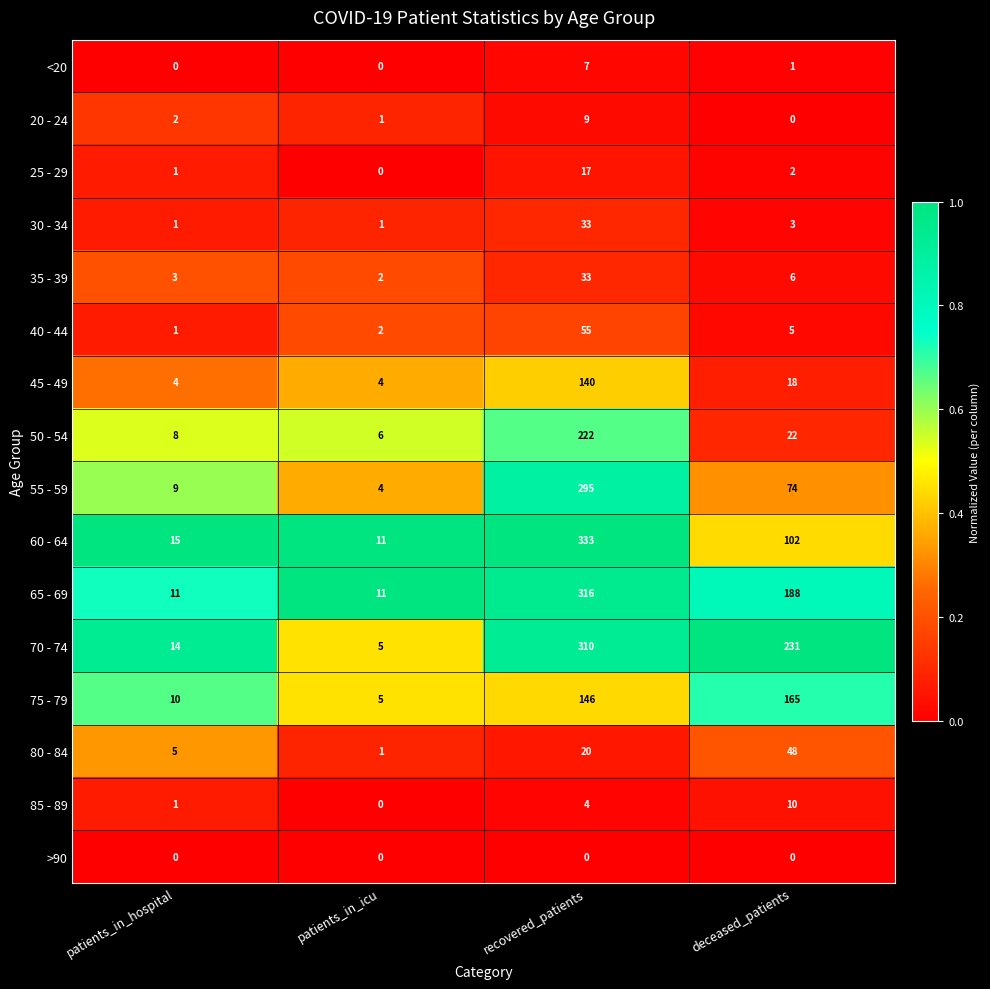

Which category has the lowest value in the 85 - 89 series?

patients_in_icu